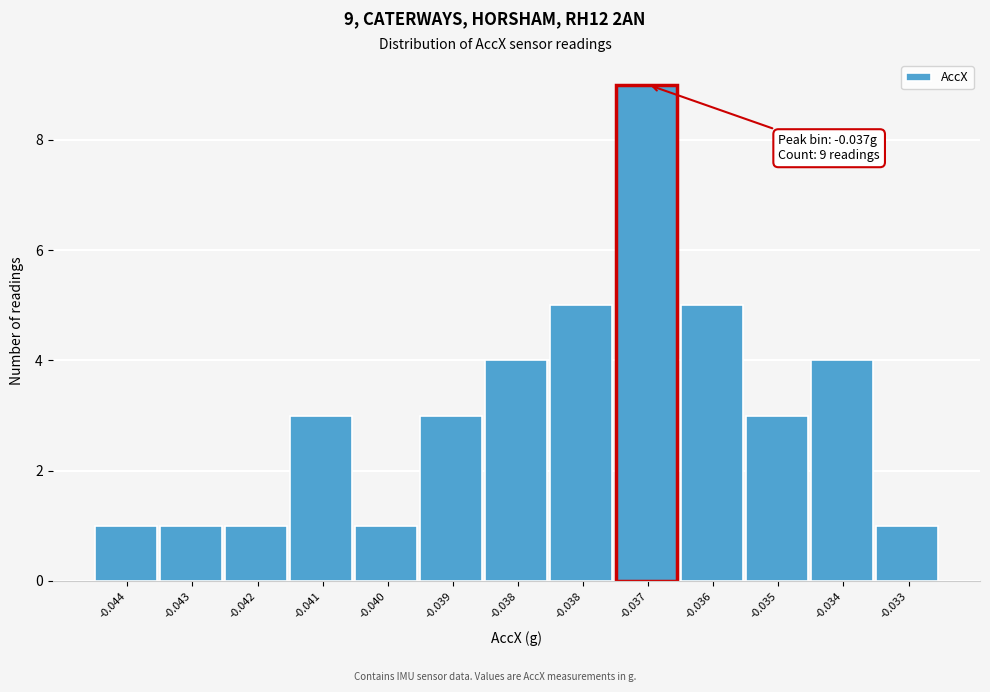

How many bars are there in total?

13